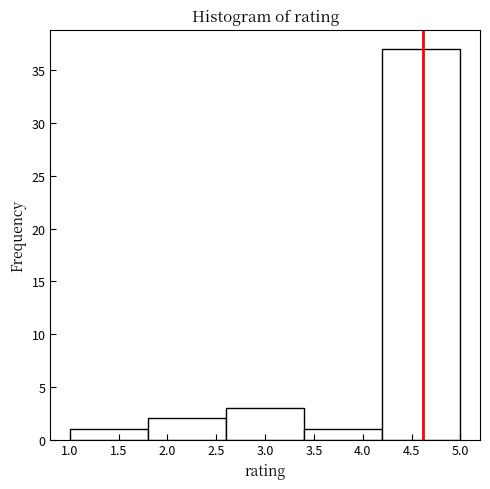

Reading left to right, transcribe this chart: for each bar, give the range it covers on the x-axis and its height. The values are not printed on the chart, so give them approximately, as read against the axis.

1.0 to 1.8: 1
1.8 to 2.6: 2
2.6 to 3.4: 3
3.4 to 4.2: 1
4.2 to 5.0: 37